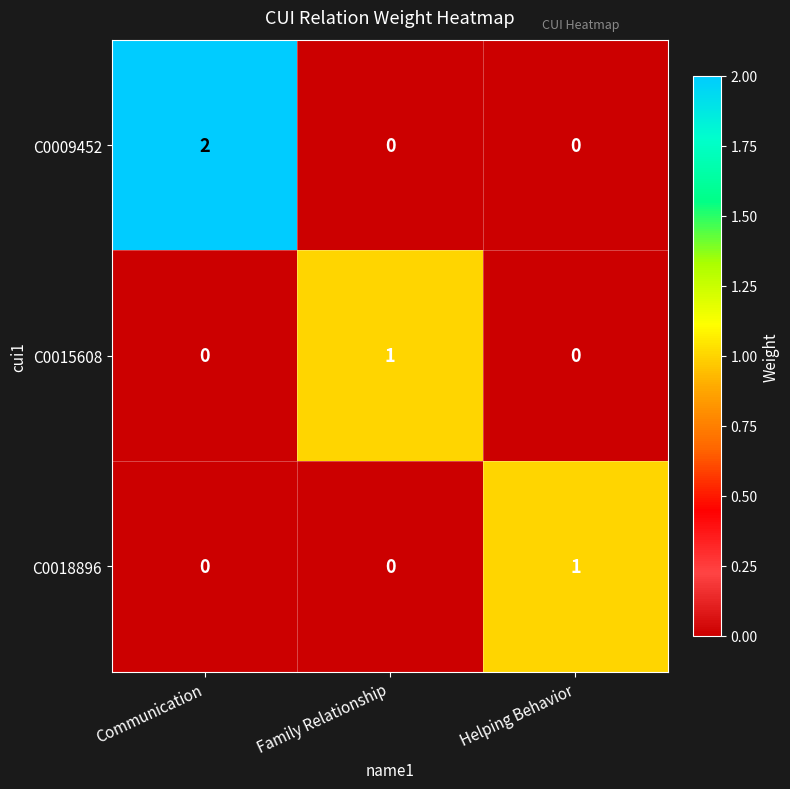

How many positive values does the C0015608 series have?

1